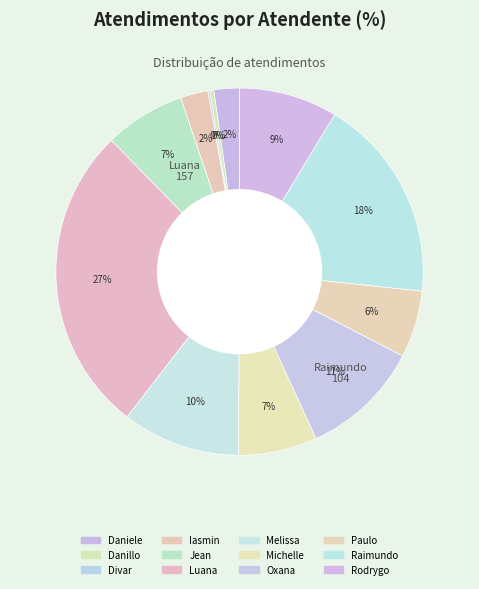

What is the smallest slice in the pie chart?

Divar Dias de Assuncao Junior